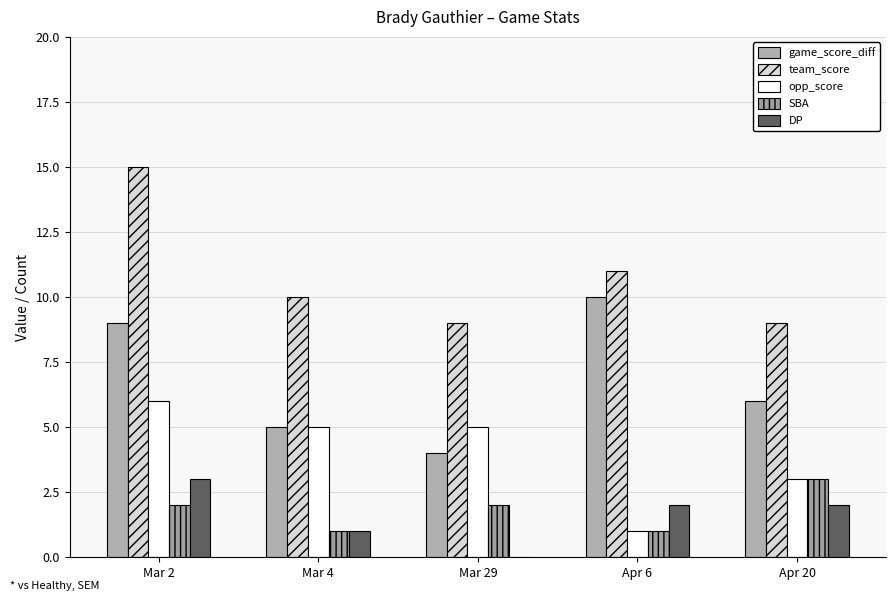

What is the difference between the maximum and second lowest values in the game_score_diff series?

5